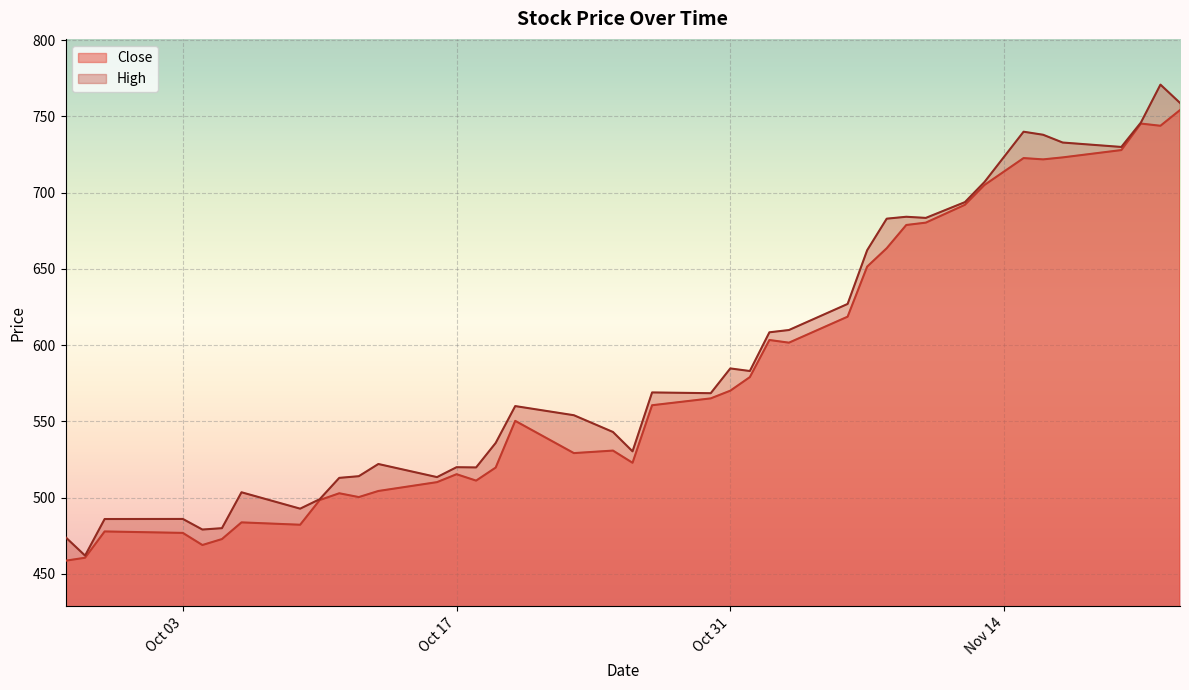

What is the difference between the highest and lowest values at 2023-09-27?

15.4